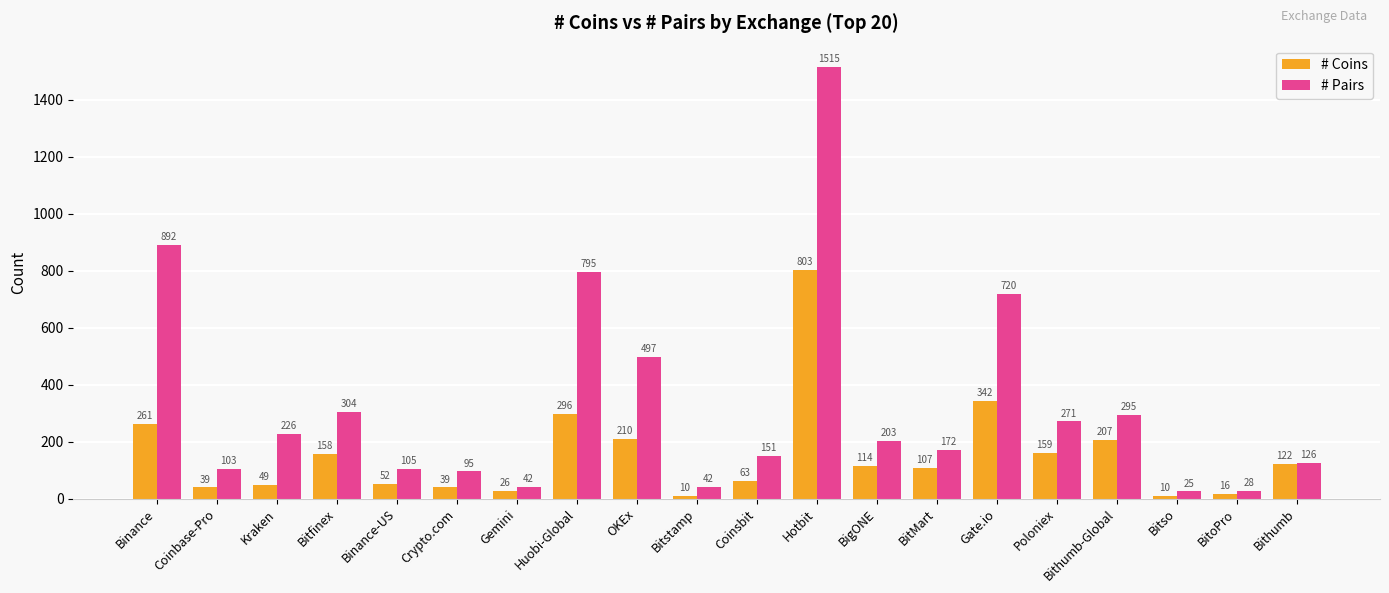

Count the number of data series in this chart.

2